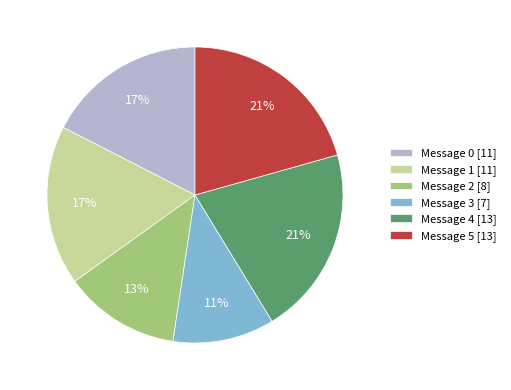

To the nearest percent, what percentage of the pie is Message 4 [13]?

21%